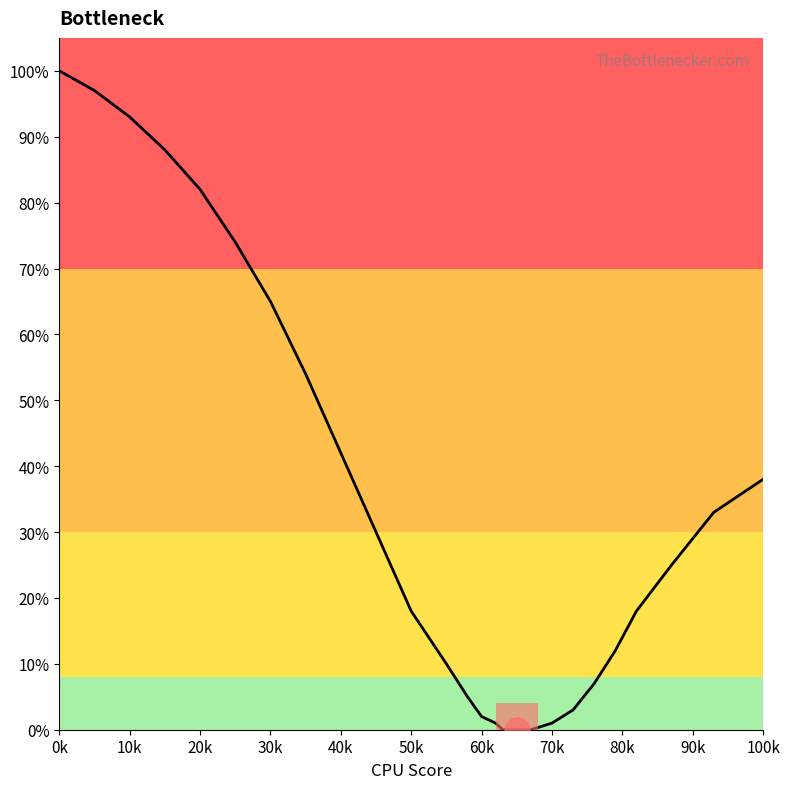

What is the greatest value displayed?

100